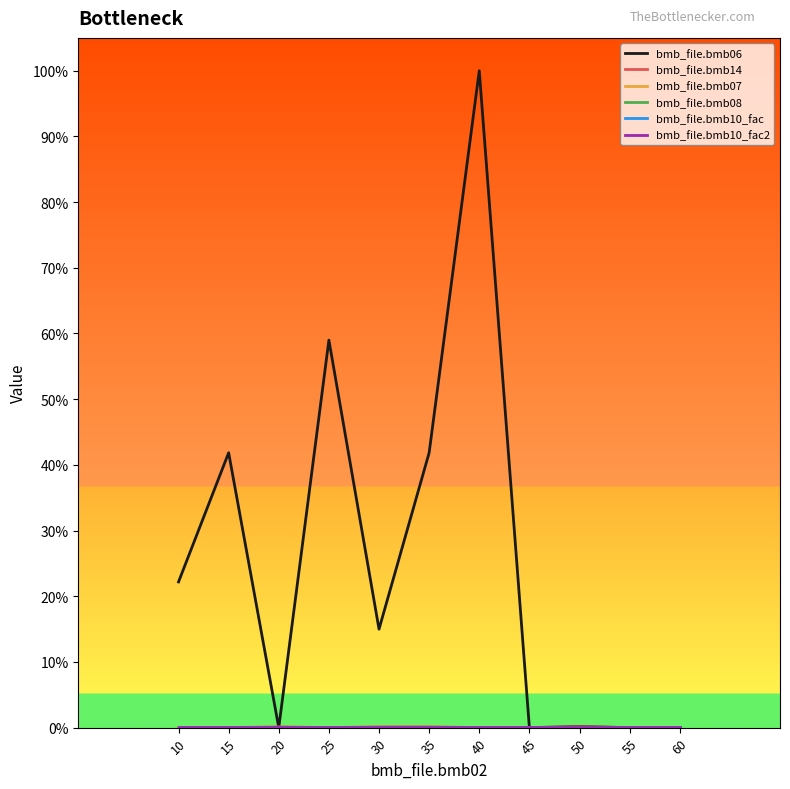

At which category does the chart reach its minimum across all series?

20